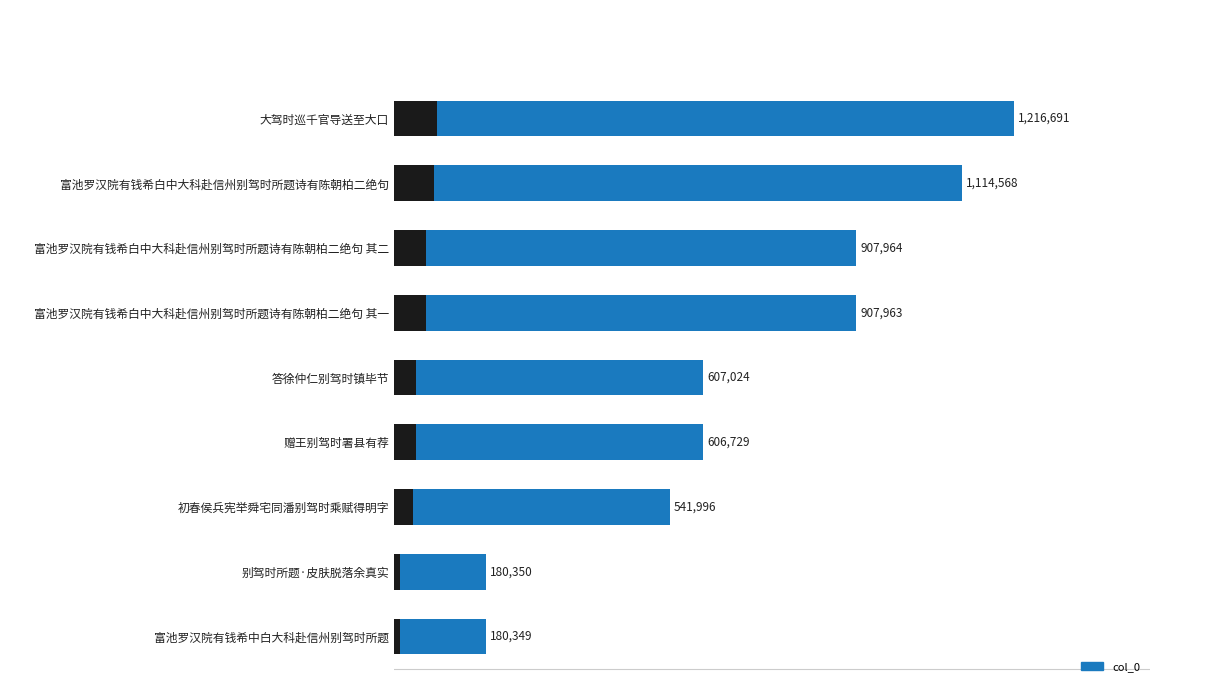

What is the smallest value displayed?

180349